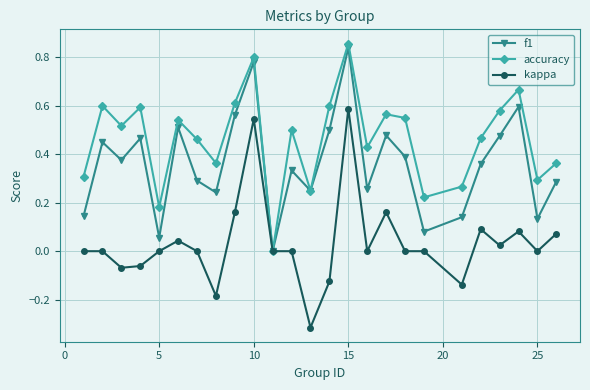

Which series has the largest total across all categories?

accuracy